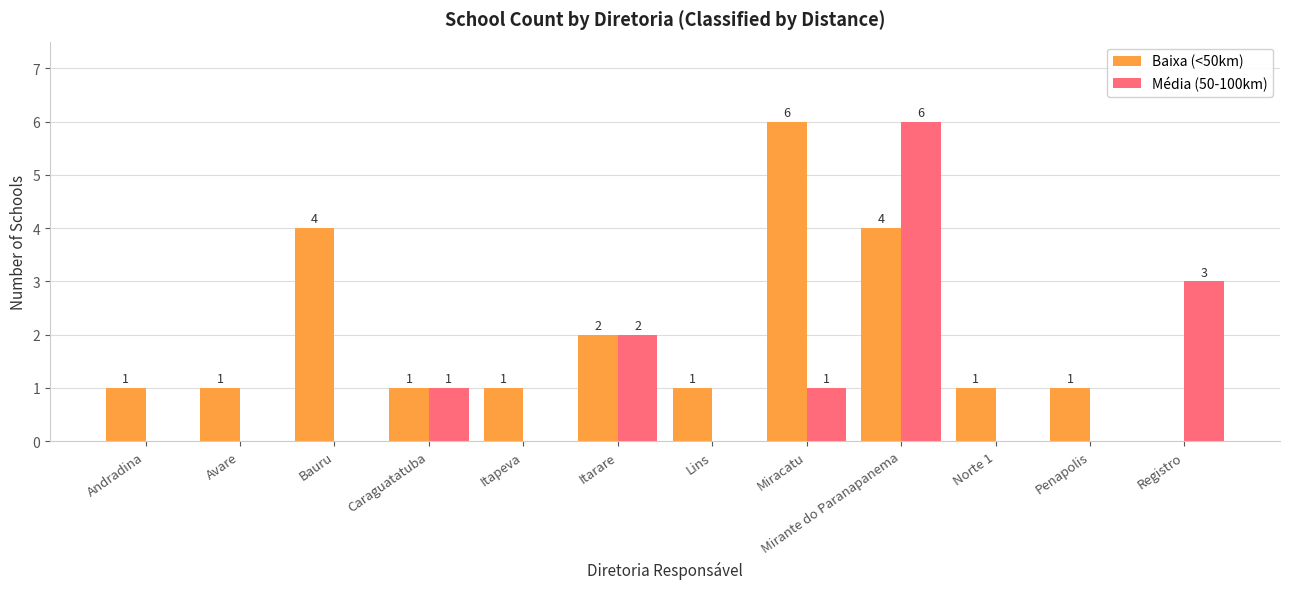

Reading left to right, list all the values displayed in this chart.

Baixa (<50km): 1	1	4	1	1	2	1	6	4	1	1	0
Média (50-100km): 0	0	0	1	0	2	0	1	6	0	0	3